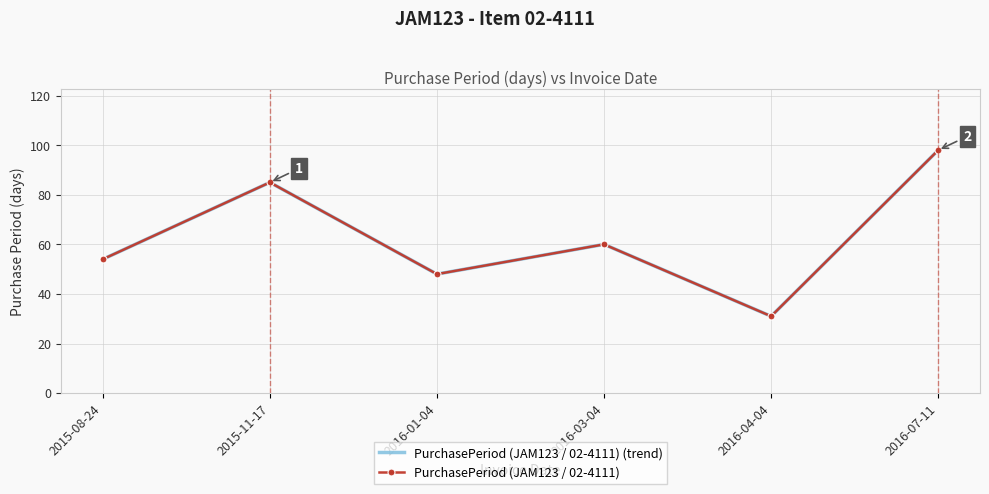

Where does the PurchasePeriod (JAM123 / 02-4111) series first go above 60?

2015-11-17